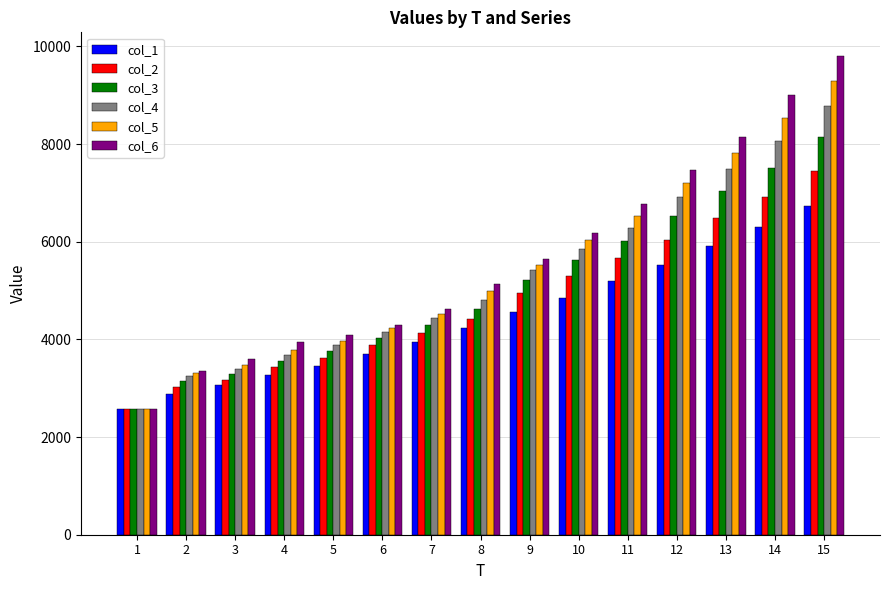

What is the difference between the second highest and minimum values in the col_6 series?

6435.1